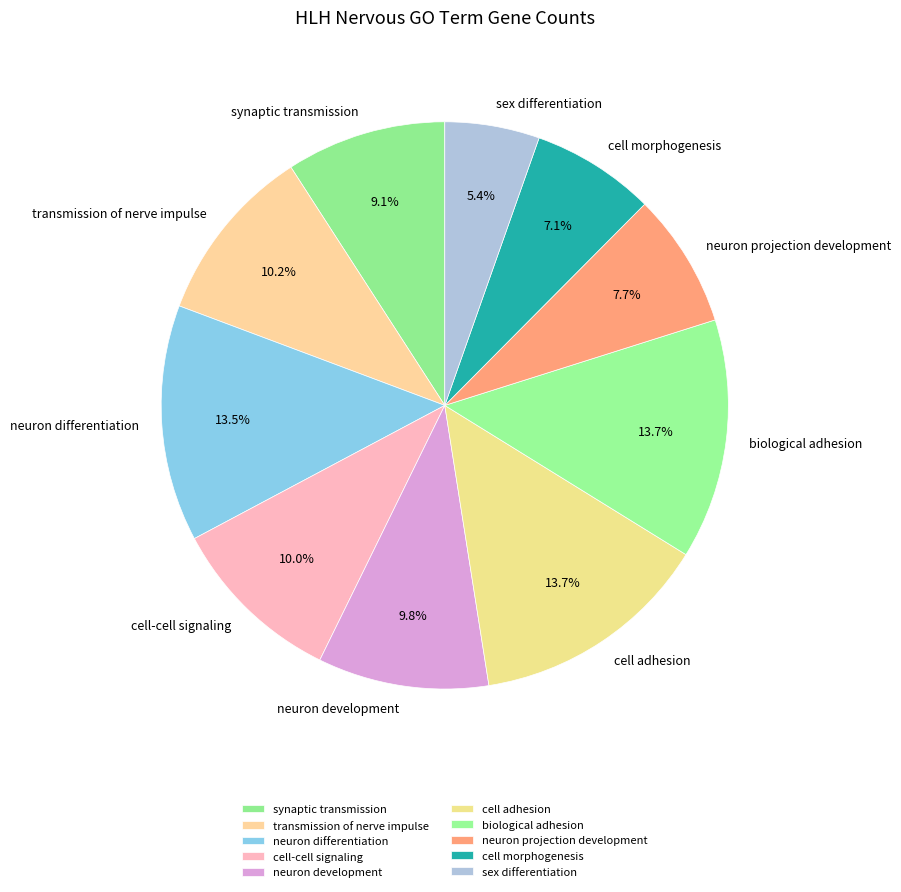

Between cell morphogenesis and cell-cell signaling, which is larger?

cell-cell signaling